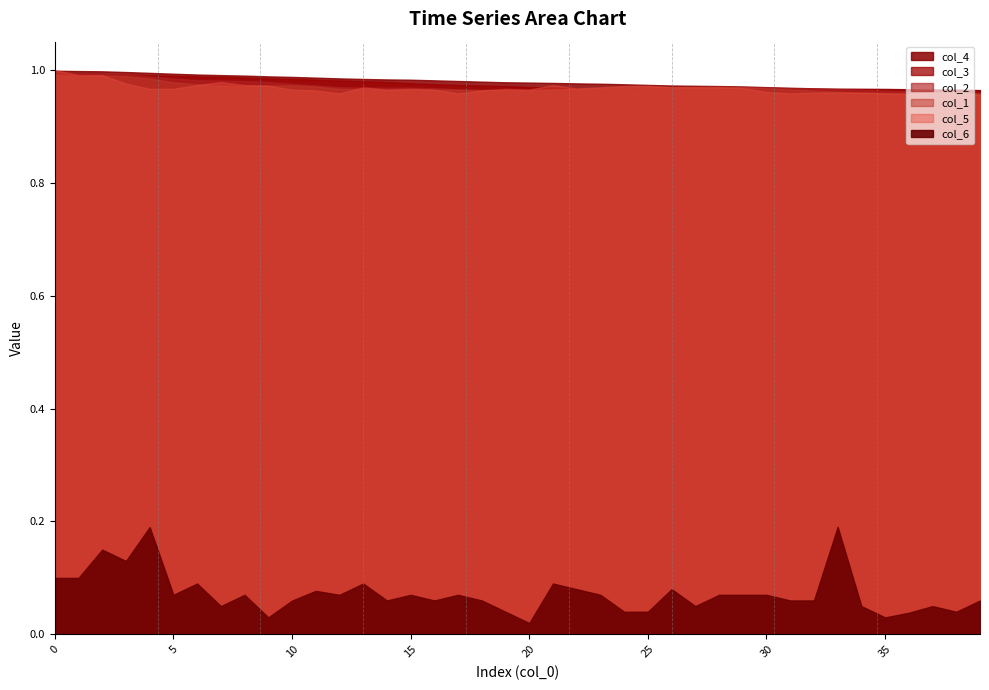

List the labels in order of col_2 value, largest first.

0, 1, 2, 3, 4, 5, 6, 7, 8, 9, 10, 11, 29, 12, 28, 30, 27, 13, 14, 15, 16, 26, 31, 25, 32, 24, 22, 23, 33, 17, 21, 18, 34, 19, 20, 35, 36, 37, 38, 39